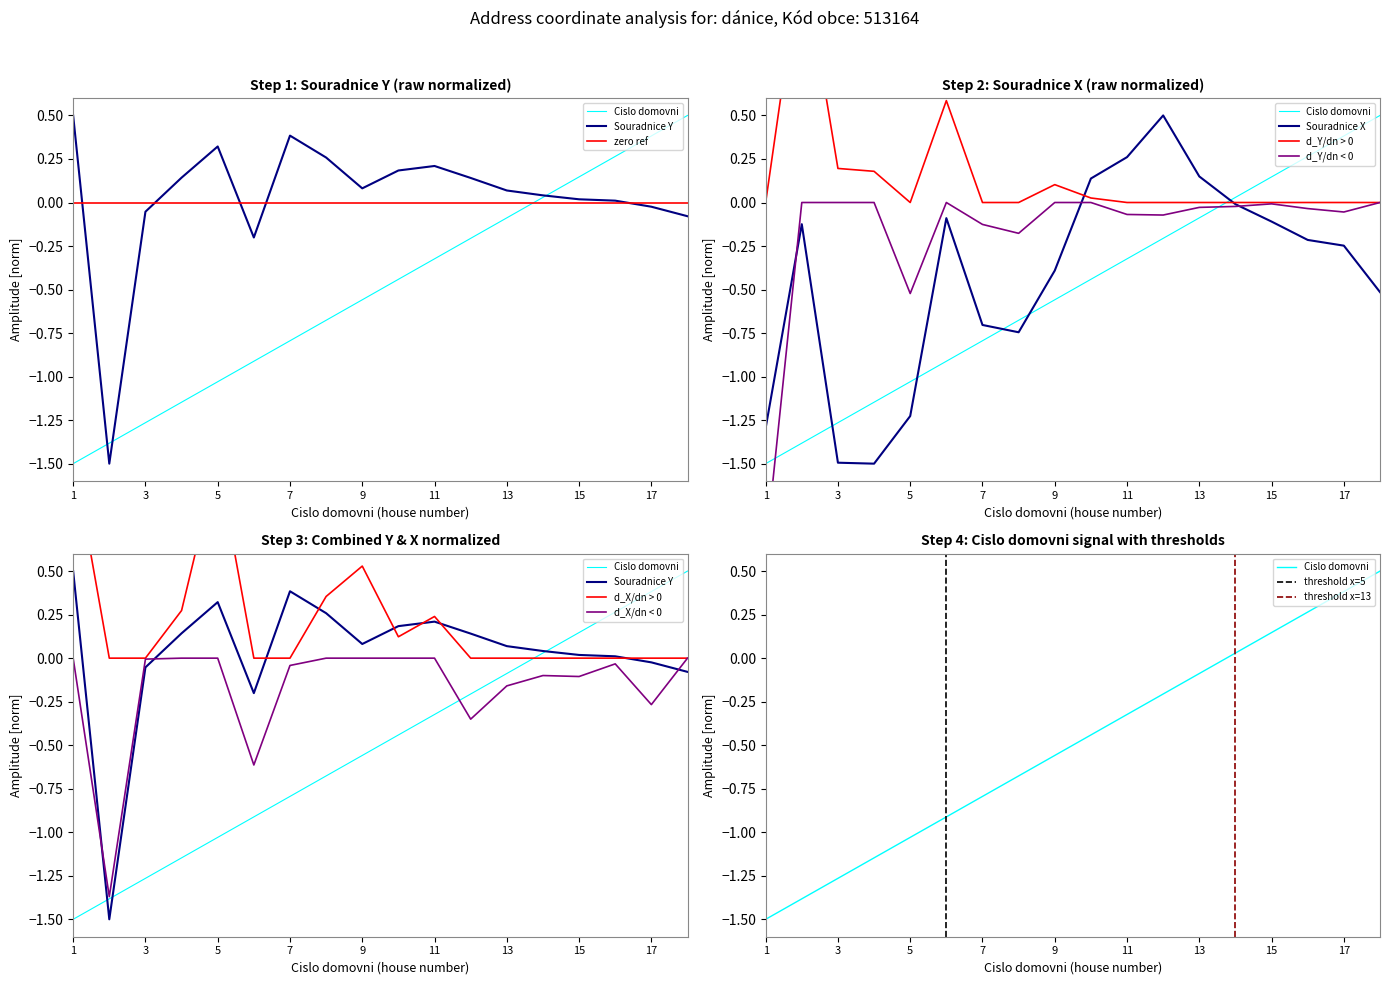

What is the total value across all series at 7?

-1.1